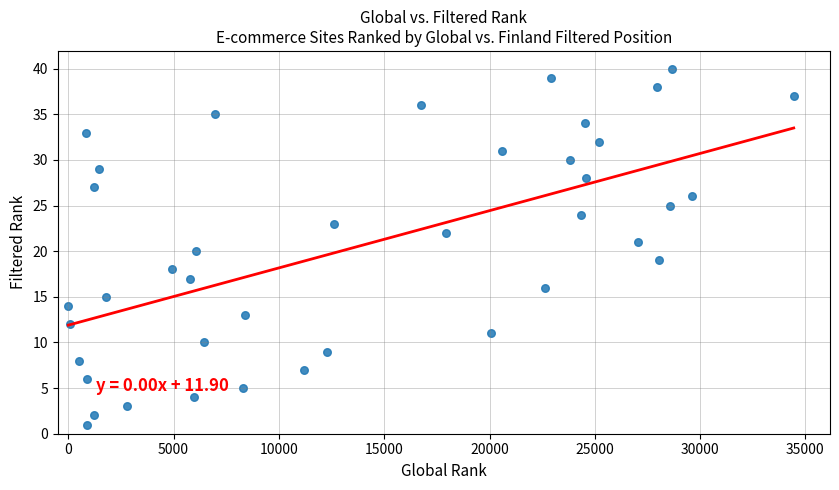

What is the range of X values (max minus min)?

34445